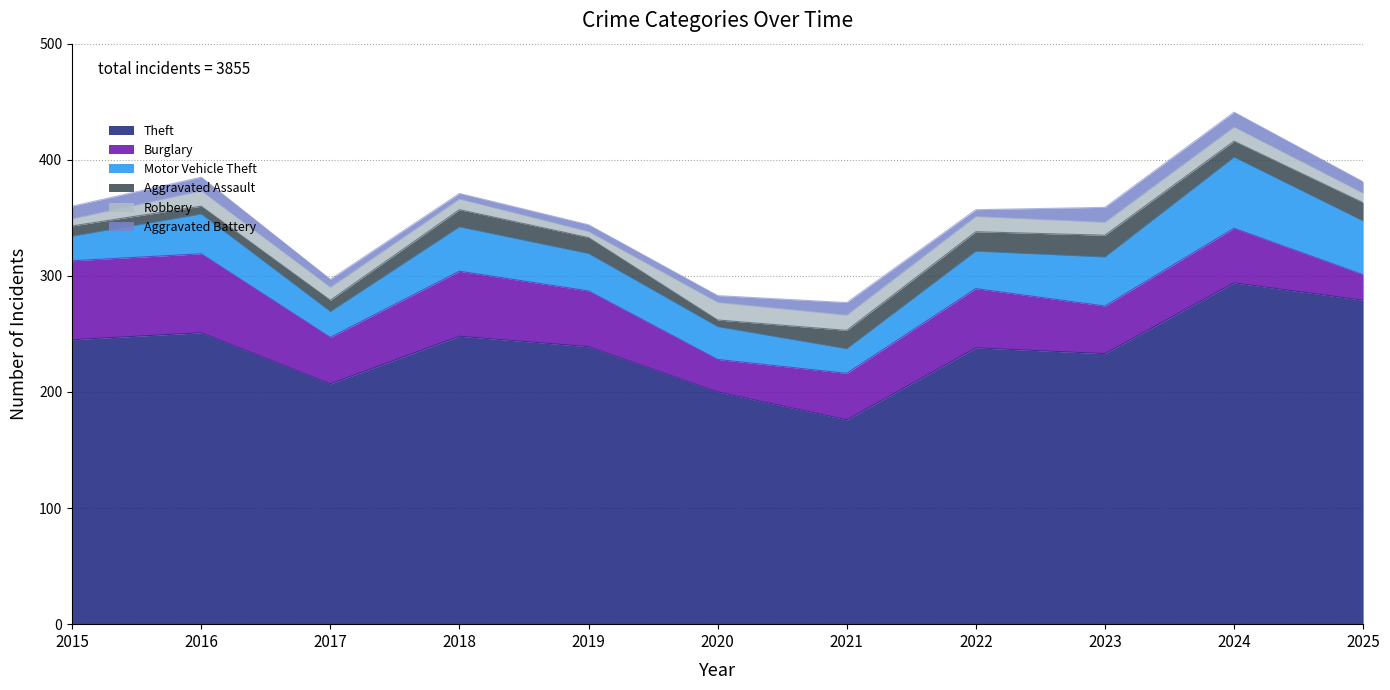

What is the average value of the Robbery series?

11